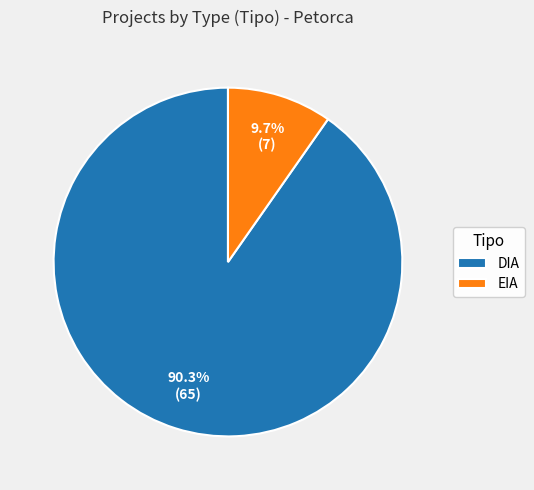

To the nearest percent, what is the combined percentage of EIA and DIA?

100%